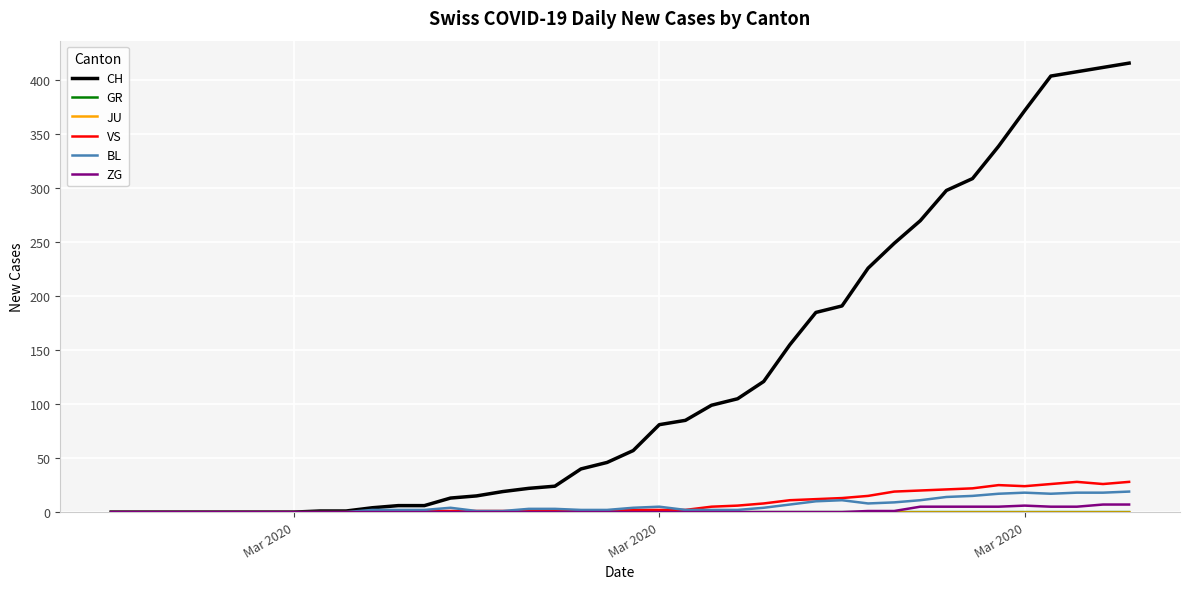

What is the maximum value for CH?

416